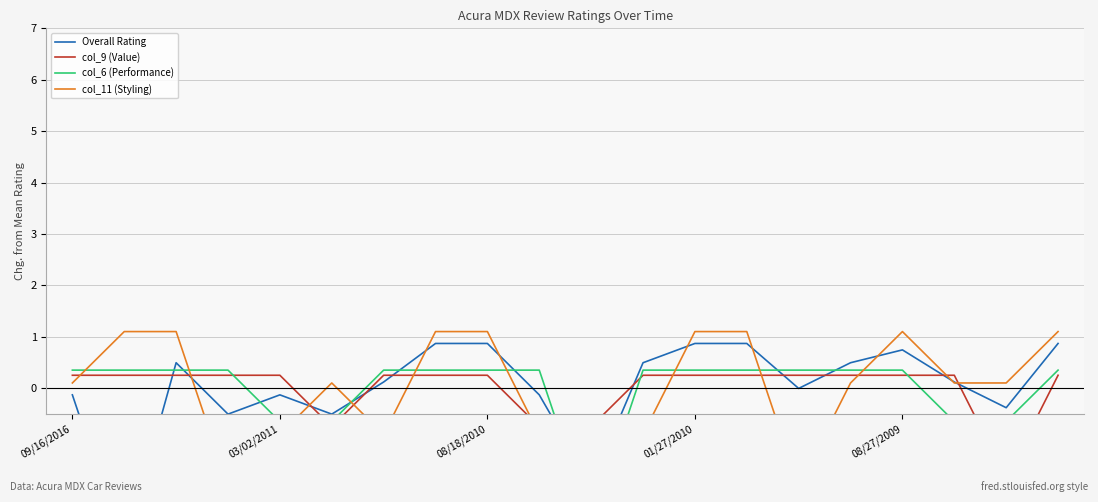

Is it true that col_6 (Performance) equals 0.2 at 9?

False